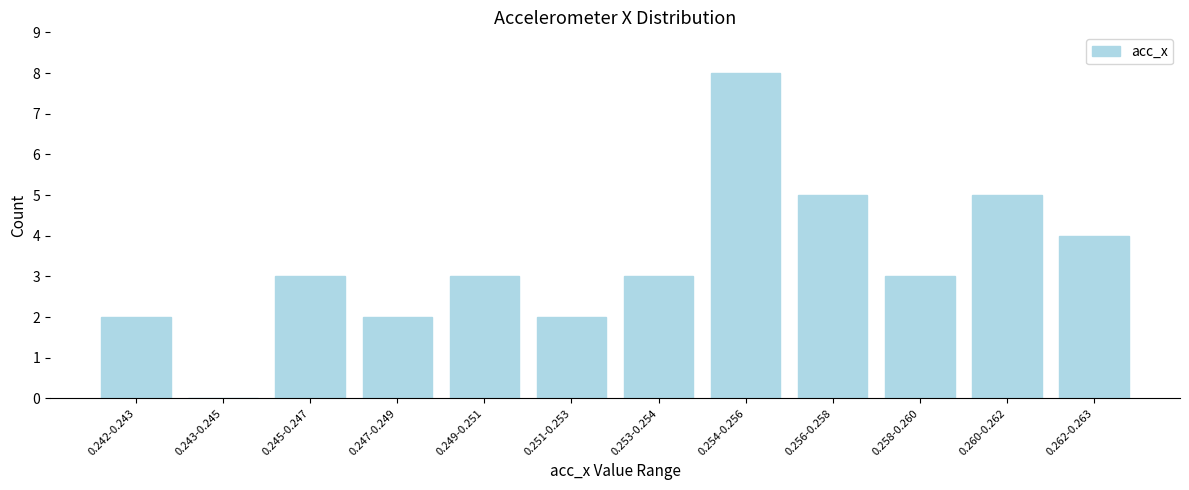

Reading left to right, extract all data points from this chart.

0.242-0.243=2	0.243-0.245=0	0.245-0.247=3	0.247-0.249=2	0.249-0.251=3	0.251-0.253=2	0.253-0.254=3	0.254-0.256=8	0.256-0.258=5	0.258-0.260=3	0.260-0.262=5	0.262-0.263=4